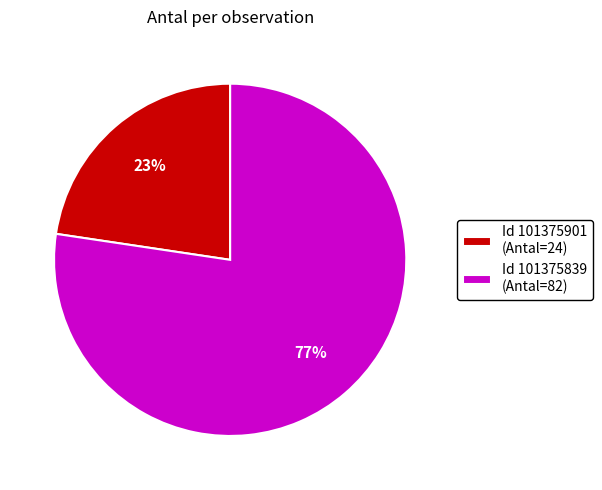

To the nearest percent, what is the average slice percentage?

50%